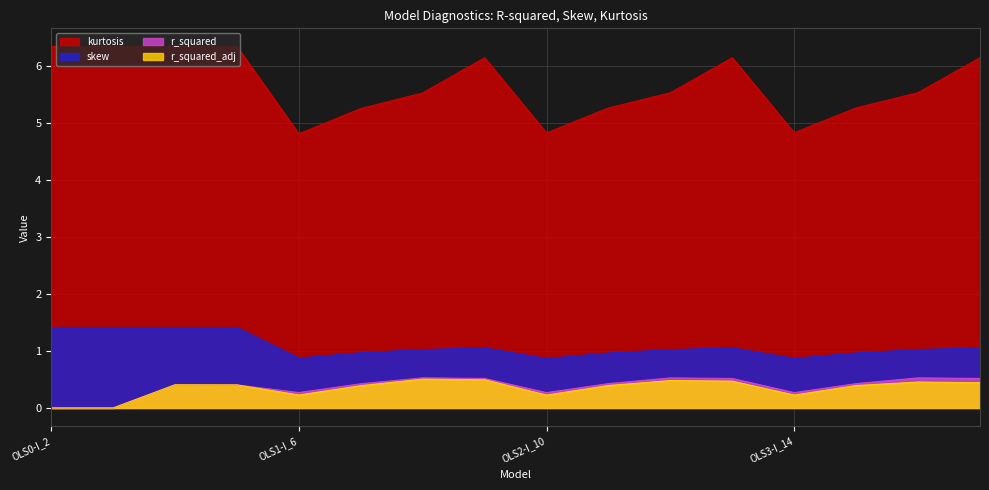

What is the approximate value of r_squared at RLM2-Tukey-I_13?

0.5